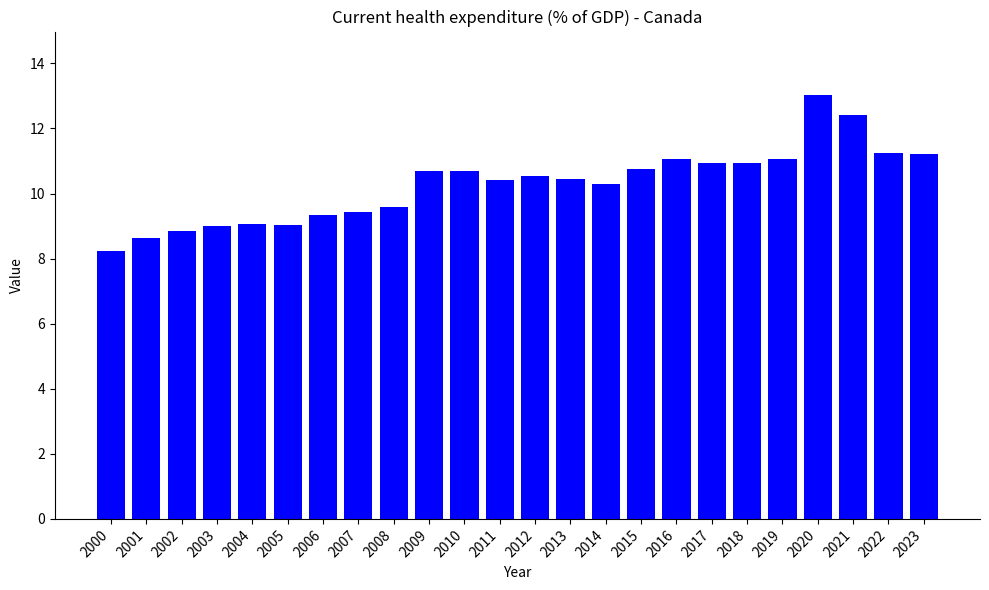

Which label corresponds to the largest value in the chart?

2020